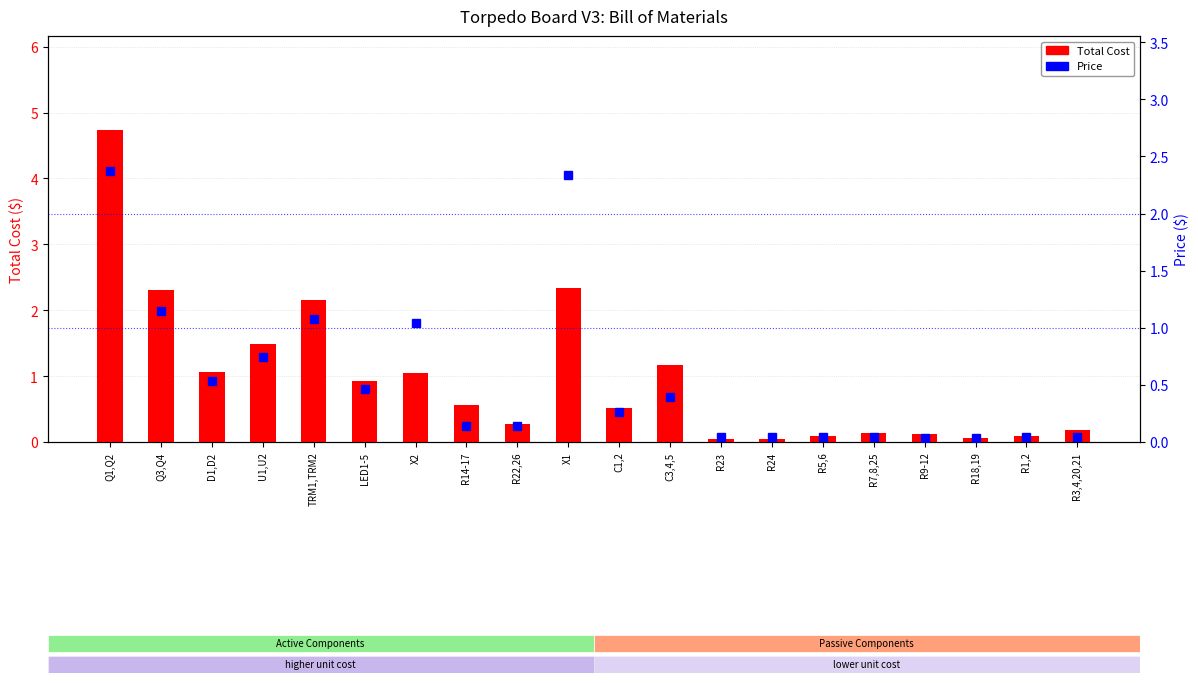

What position from the right is D1,D2?

18